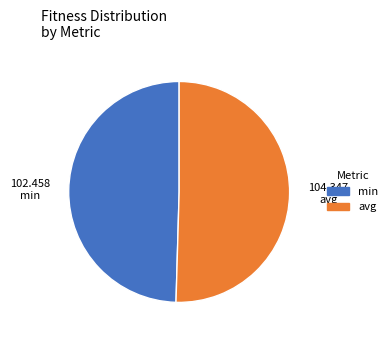

Is it true that avg is 59% of the pie?

False